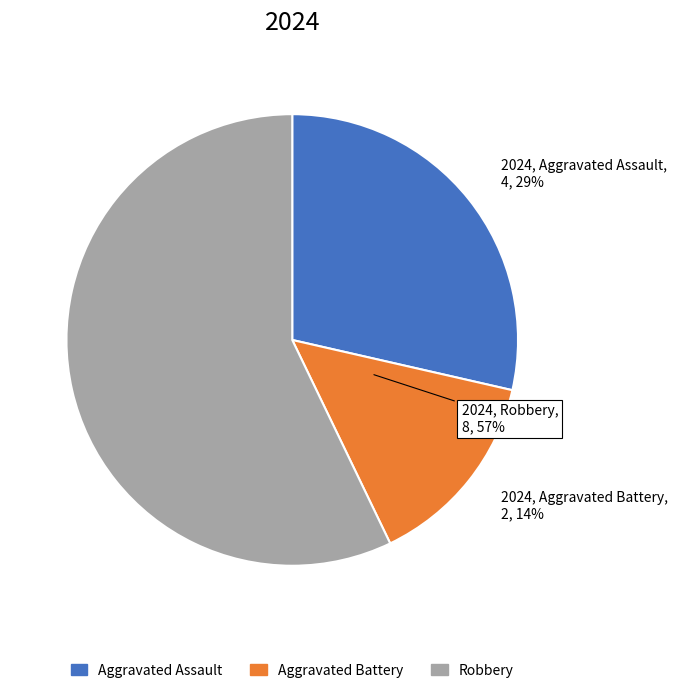

To the nearest percent, what is the difference between the Robbery and Aggravated Assault slice percentages?

29%